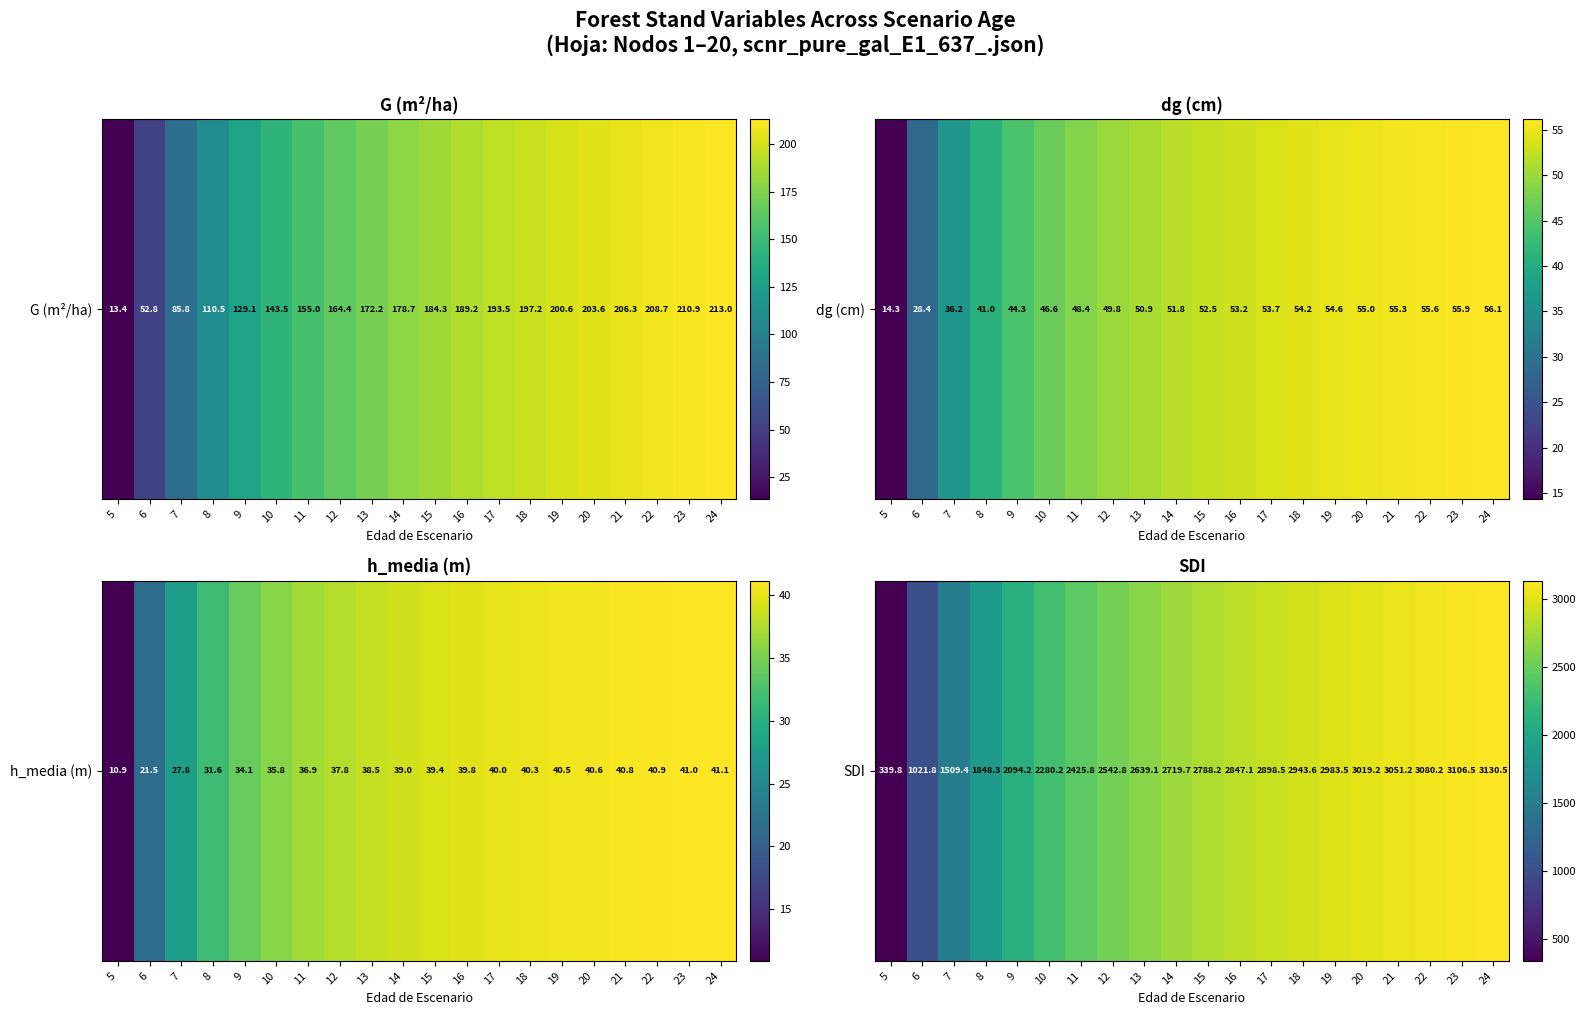

Which has a higher value, 14 or 19?

19